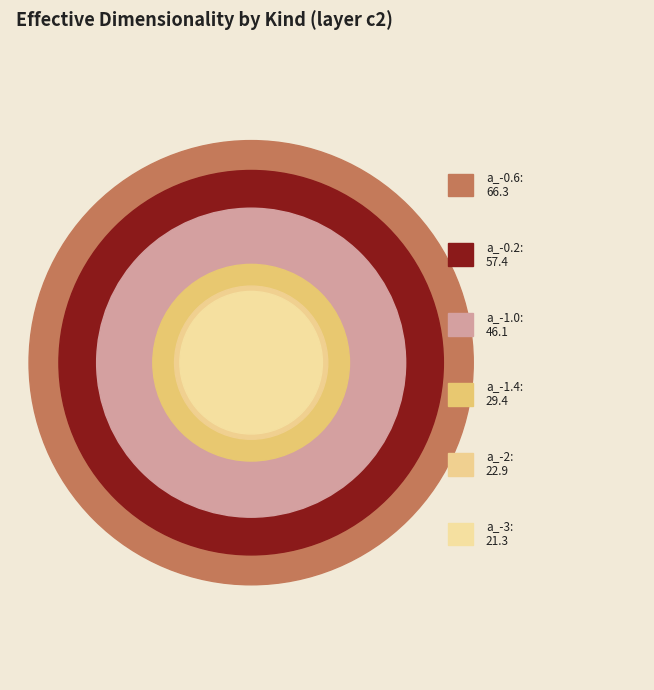

Do a_-3 and a_-1.4 together represent more than half of the pie?

No